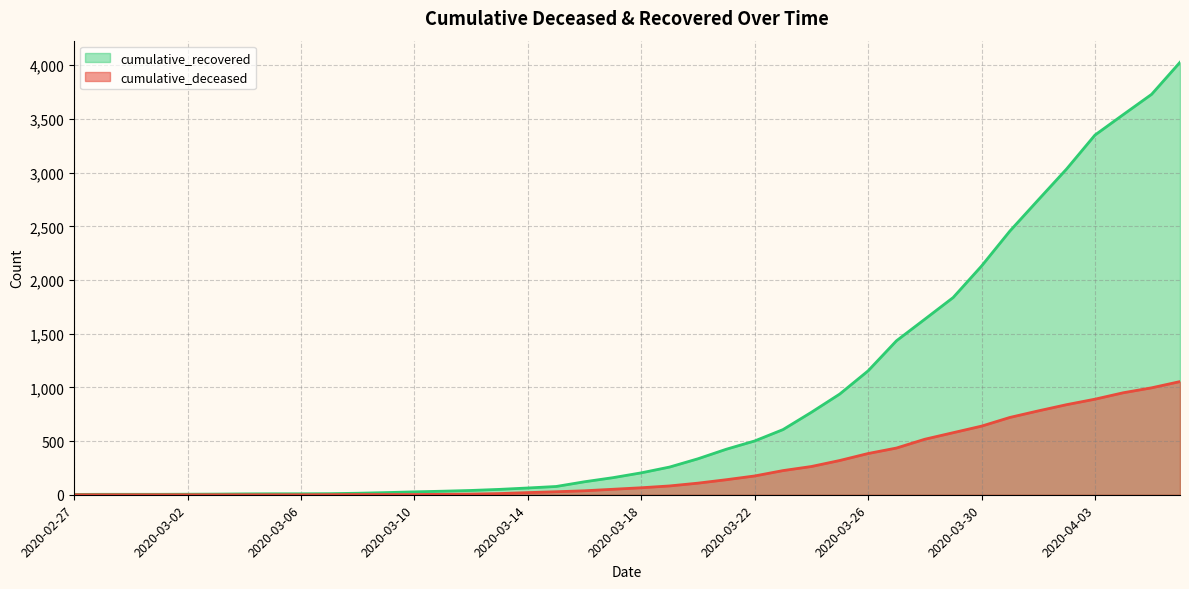

What are all the series names shown in the legend?

cumulative_recovered, cumulative_deceased